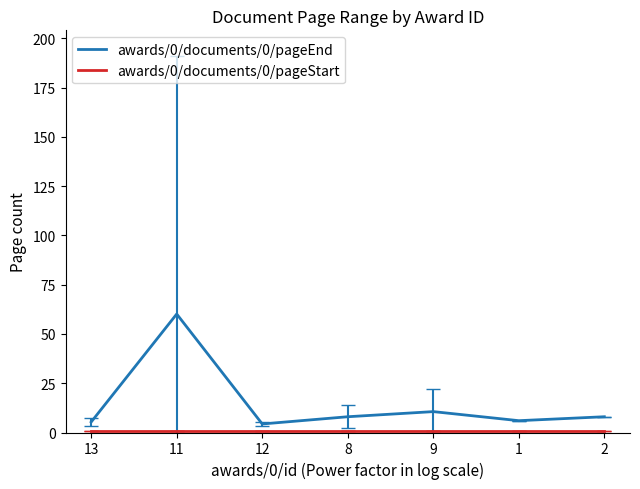

What is the maximum value shown in the chart?

60.1